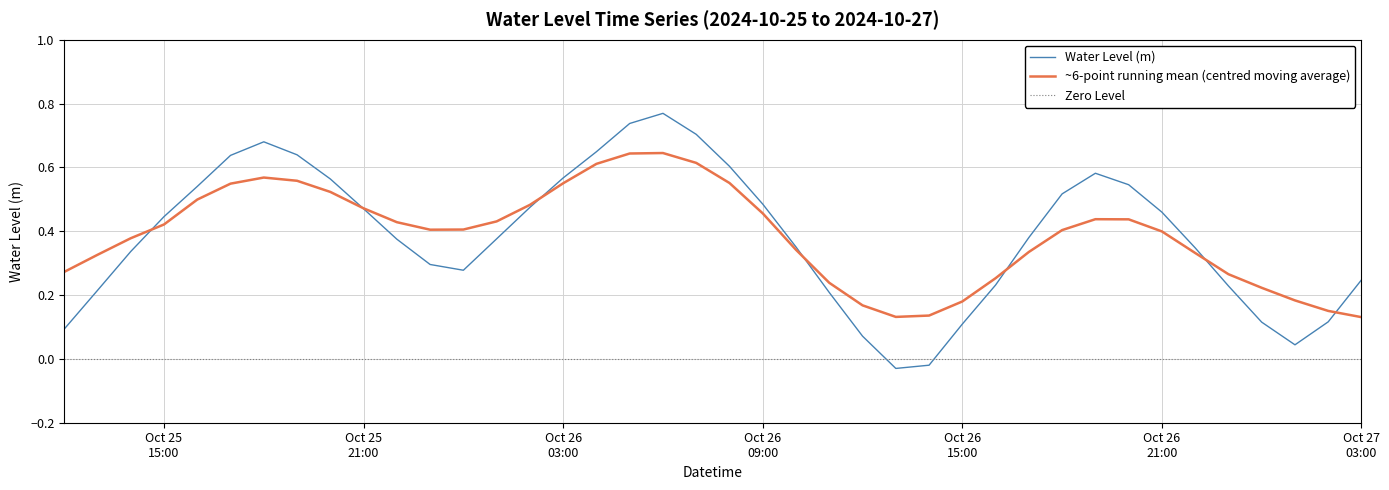

What is the change in value from 2024-10-25 20:00:00 to 2024-10-27 01:00:00?

-0.5